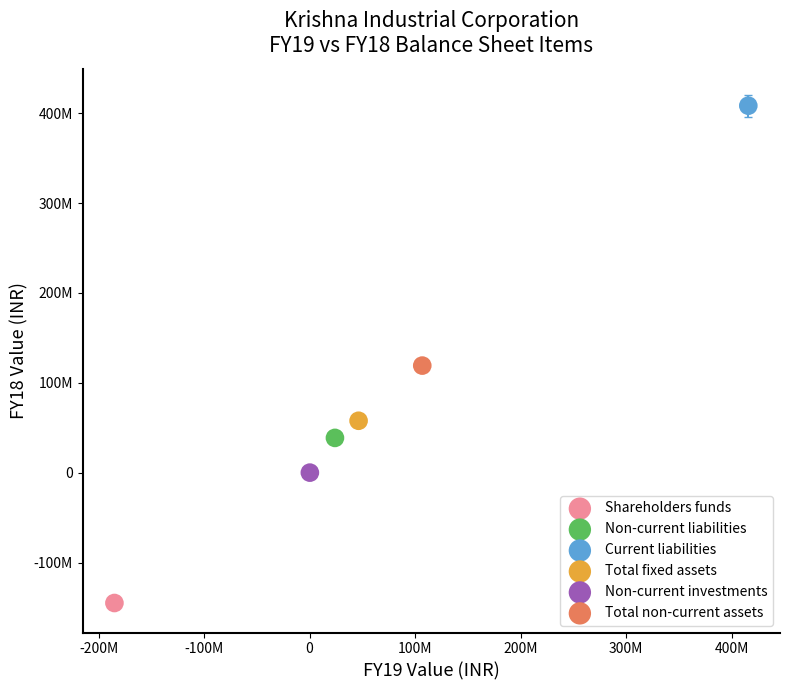

What are all the series names shown in the legend?

Shareholders funds, Non-current liabilities, Current liabilities, Total fixed assets, Non-current investments, Total non-current assets